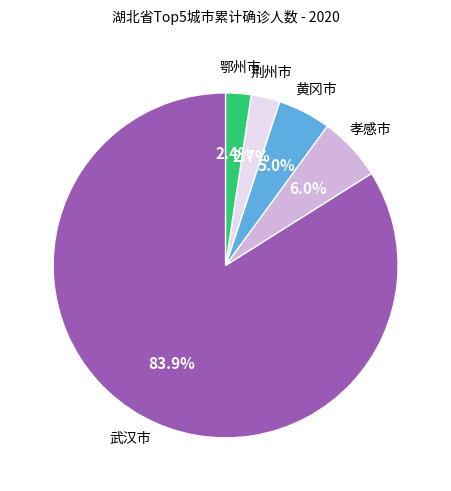

What is the largest slice in the pie chart?

武汉市